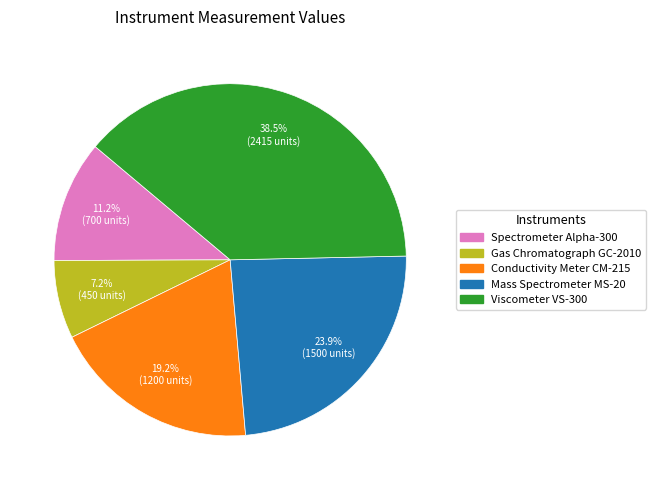

How many slices are in this pie chart?

5